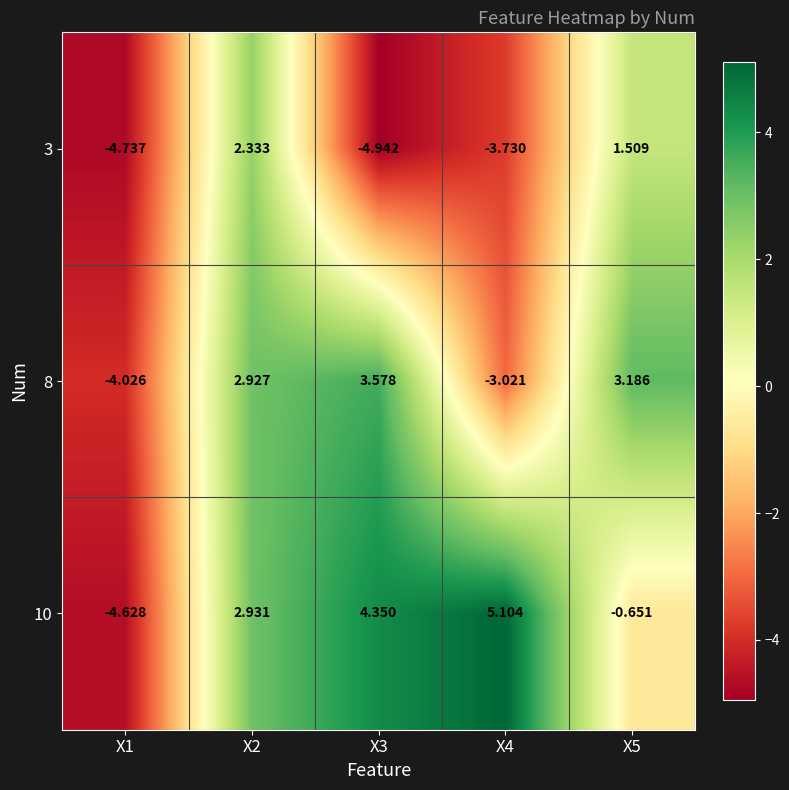

At which category is the sum across all series the highest?

X2